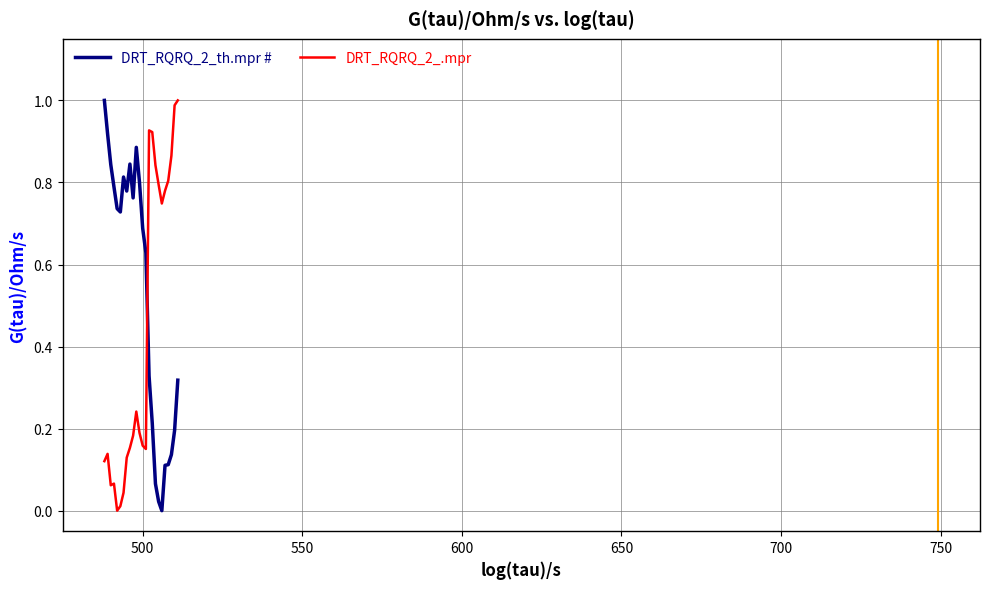

Is this an area chart (filled region under the line)?

No